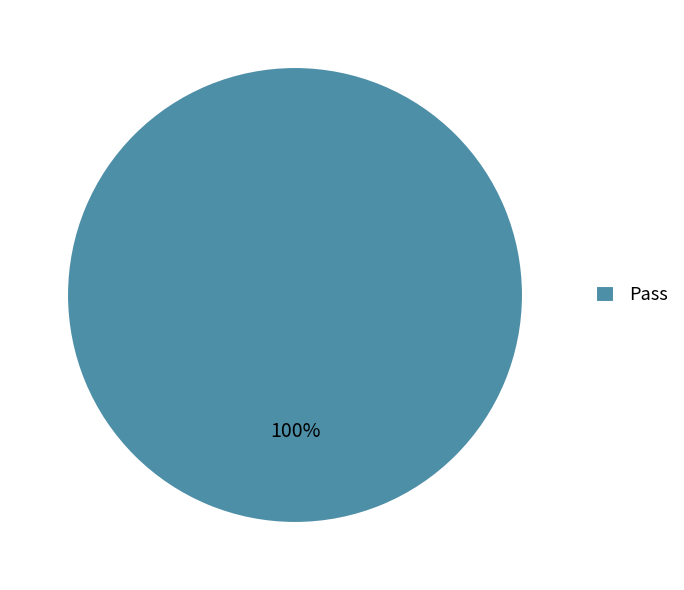

Count the number of slices in the pie.

1